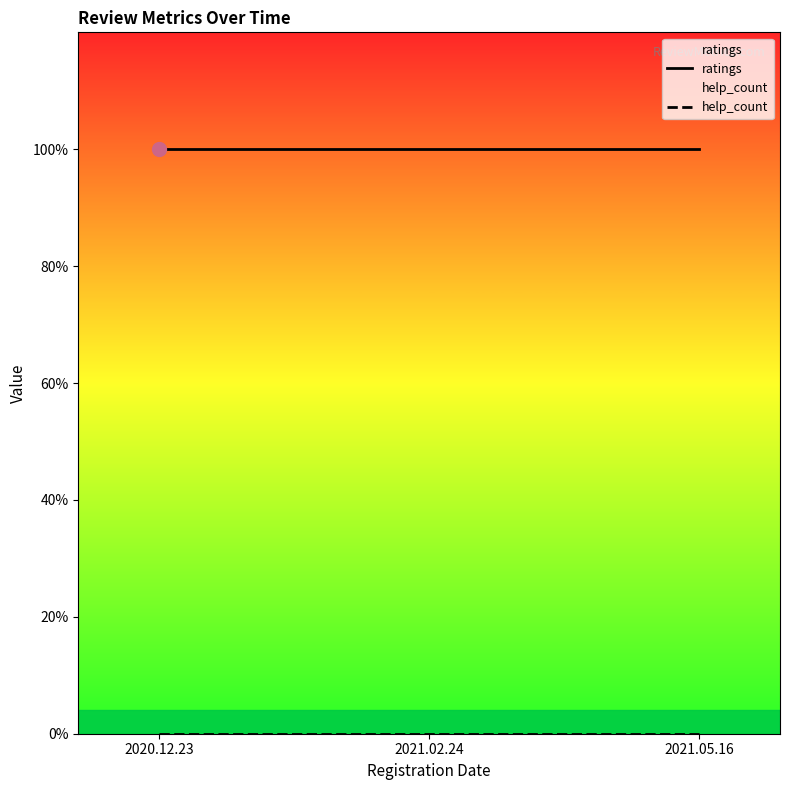

Count the number of data series in this chart.

2